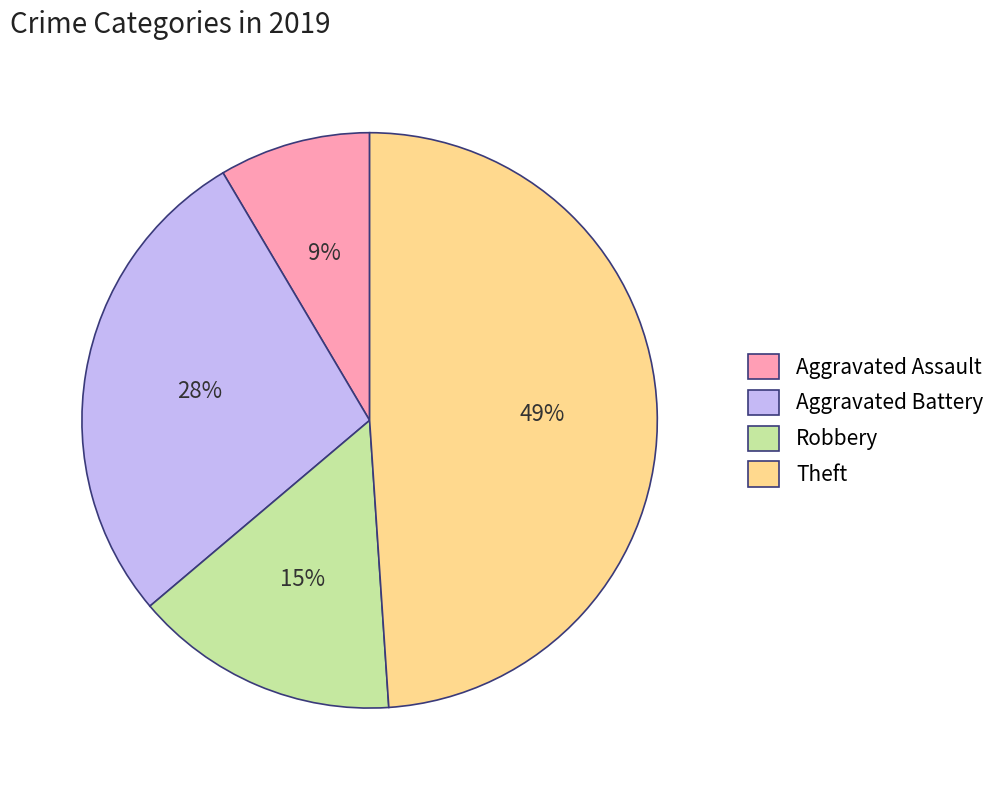

Do Aggravated Assault and Robbery together represent more than half of the pie?

No